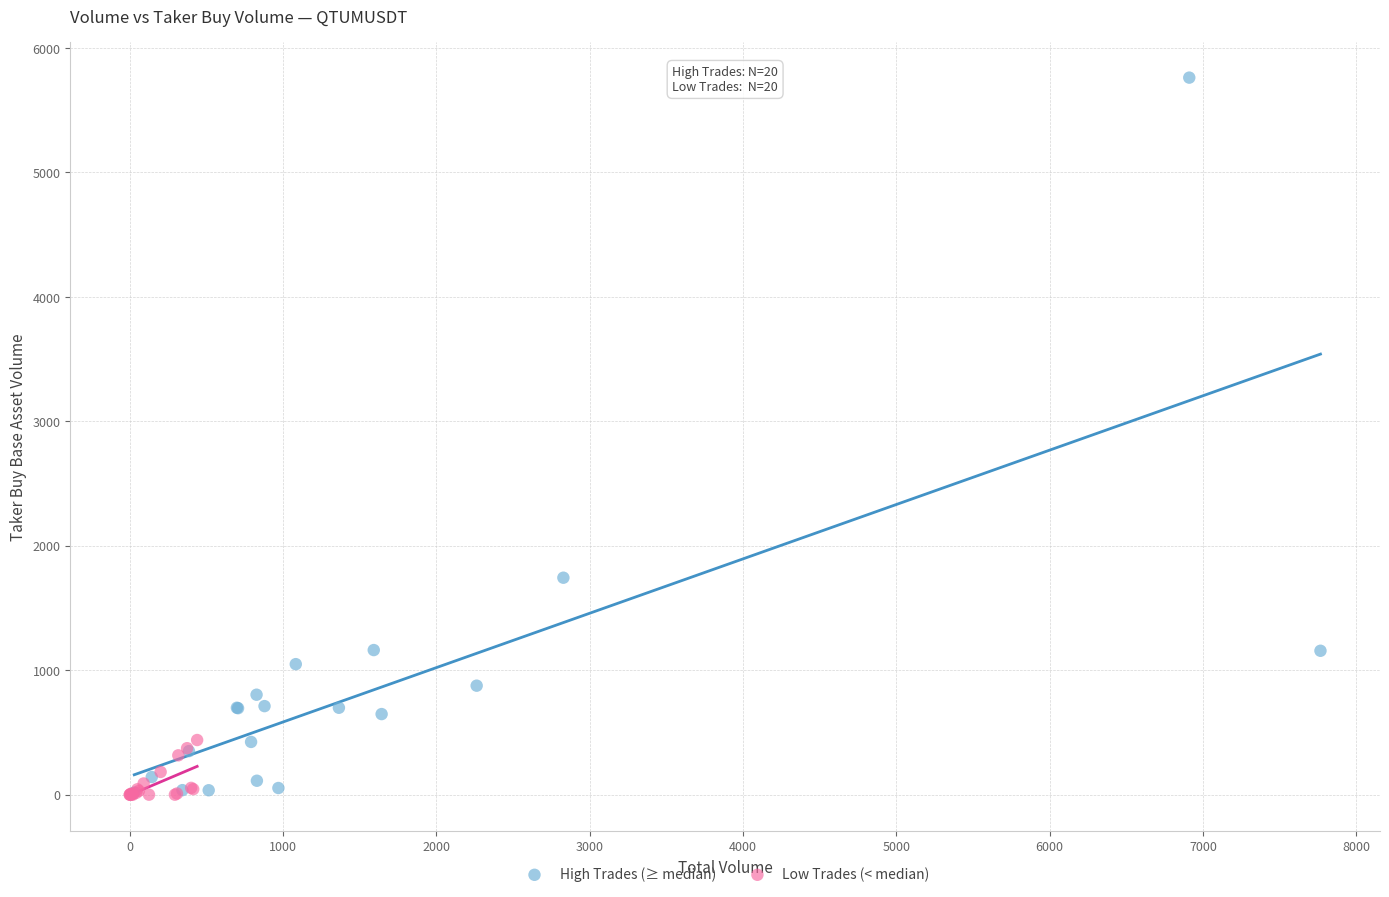

Which series has the widest spread of Y values?

High Trades (≥ median)